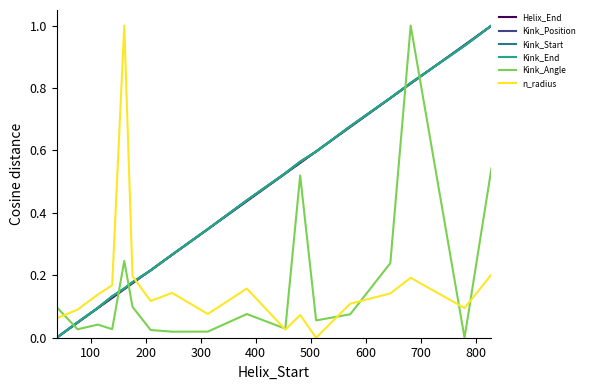

Does the chart have visible grid lines?

No